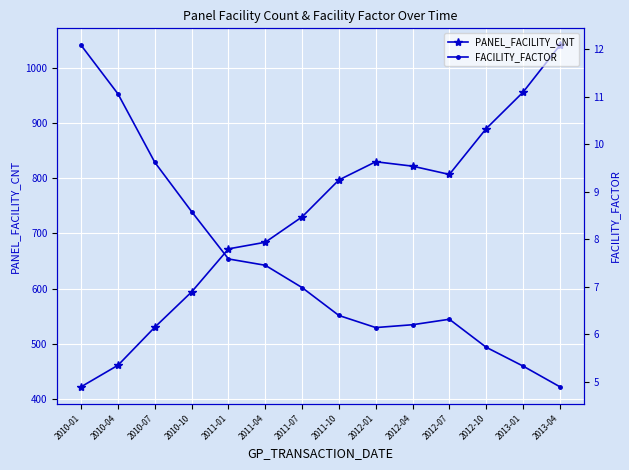

Reading left to right, what are all the values shown in this chart?

PANEL_FACILITY_CNT: 422.0	461.0	530.0	594.0	672.0	684.0	730.0	797.0	830.0	822.0	807.0	890.0	956.0	1041.0
FACILITY_FACTOR: 12.1	11.1	9.6	8.6	7.6	7.5	7.0	6.4	6.1	6.2	6.3	5.7	5.3	4.9